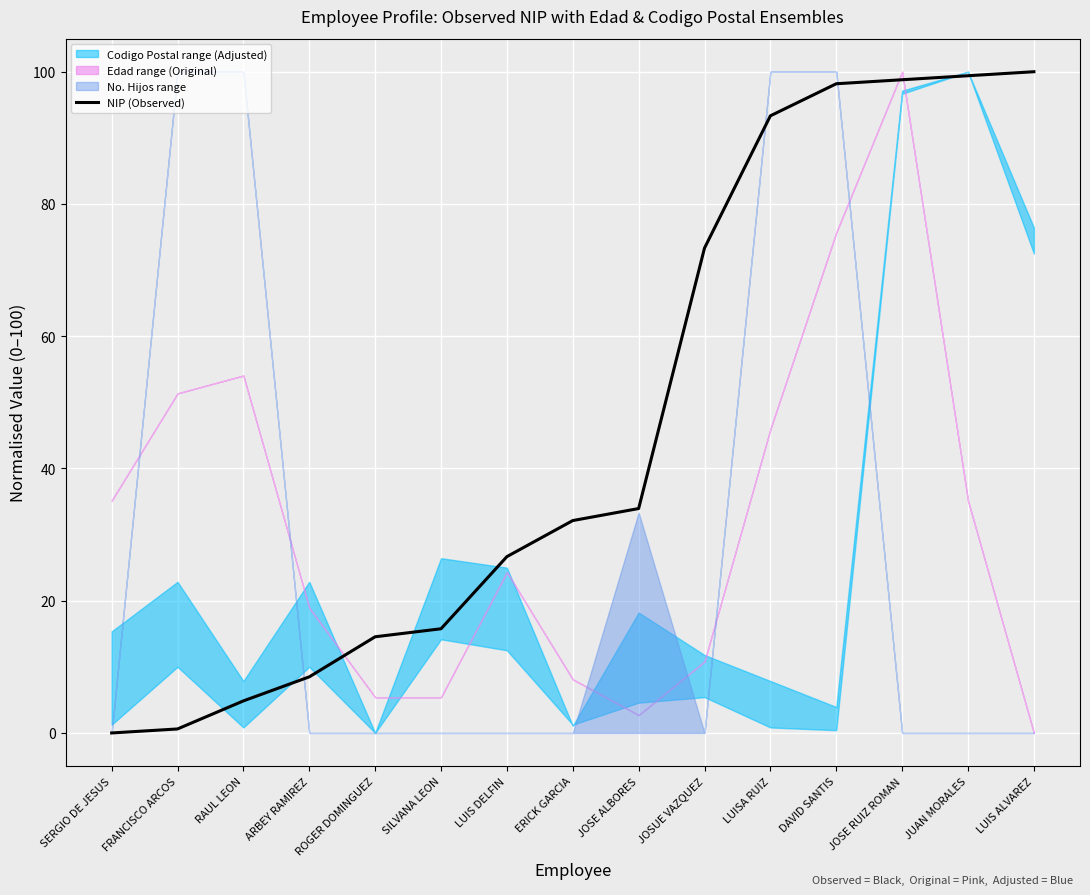

Which category has the lowest value across all series?

SERGIO DE JESUS